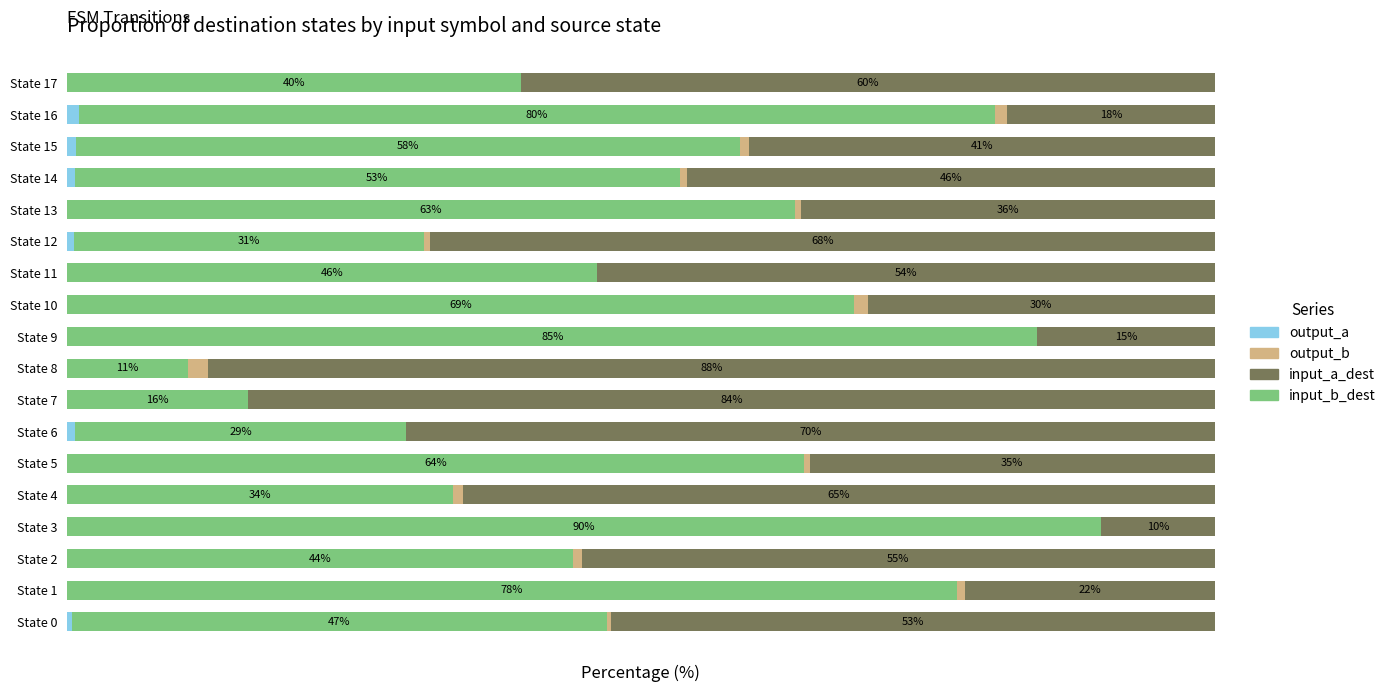

What are all the series names shown in the legend?

output_a, output_b, input_a_dest, input_b_dest